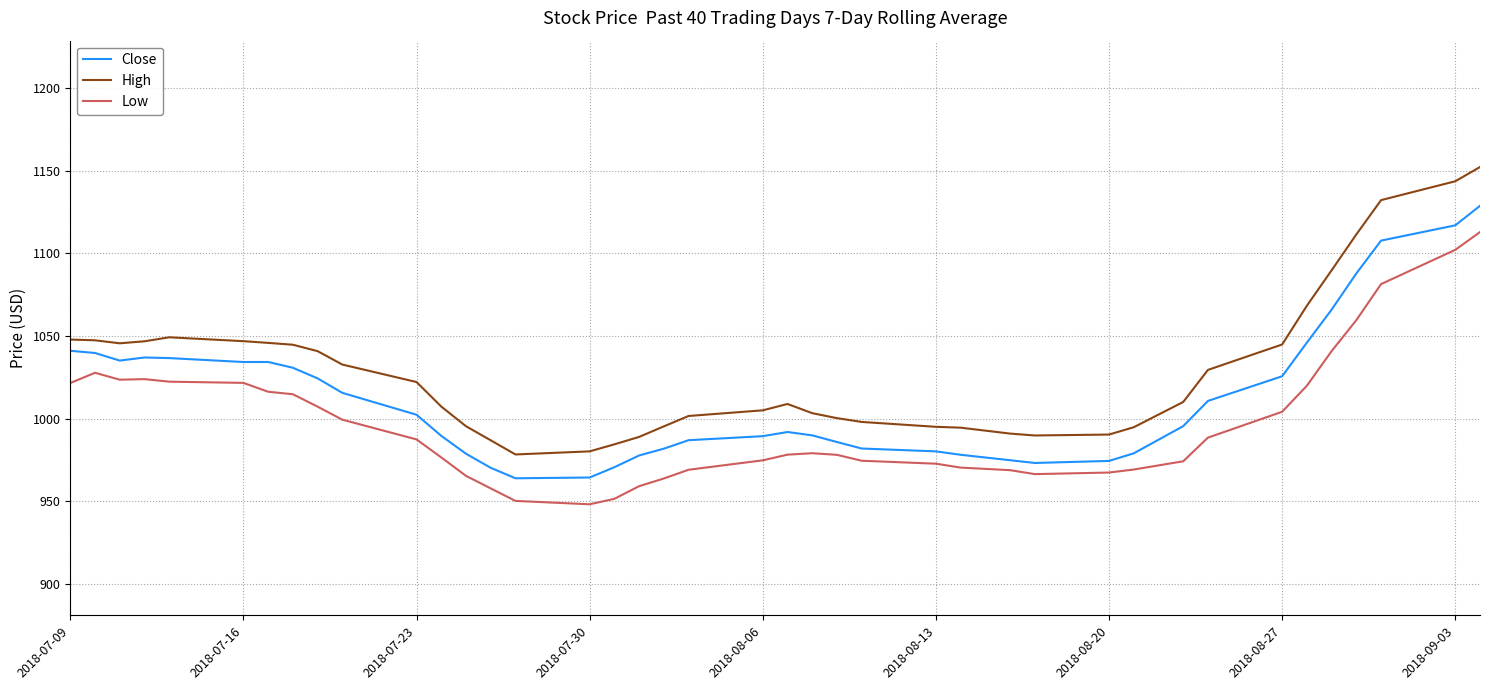

Rank the series by their average value, from highest to lowest.

High, Close, Low